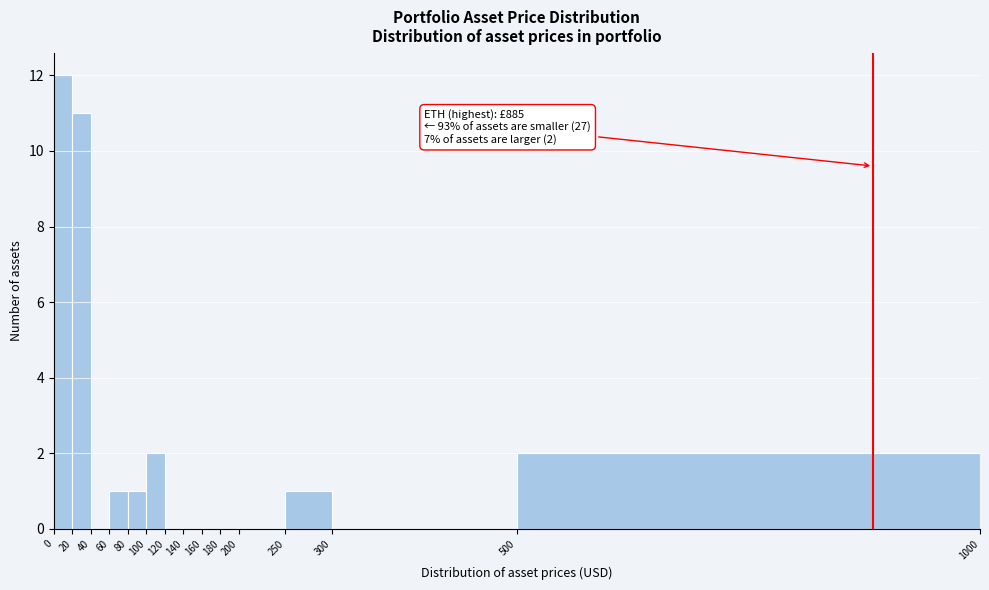

Which range on the x-axis has the tallest bar?

0 to 20